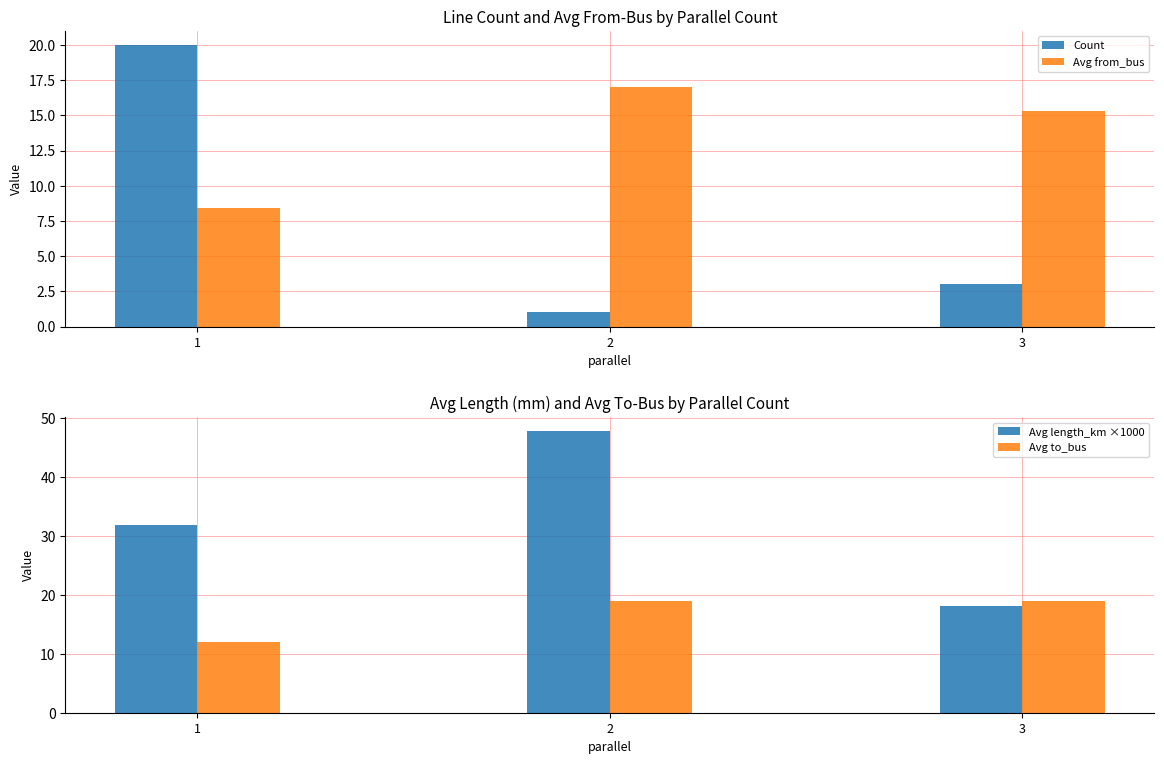

Where does the Count series first go above 3?

1